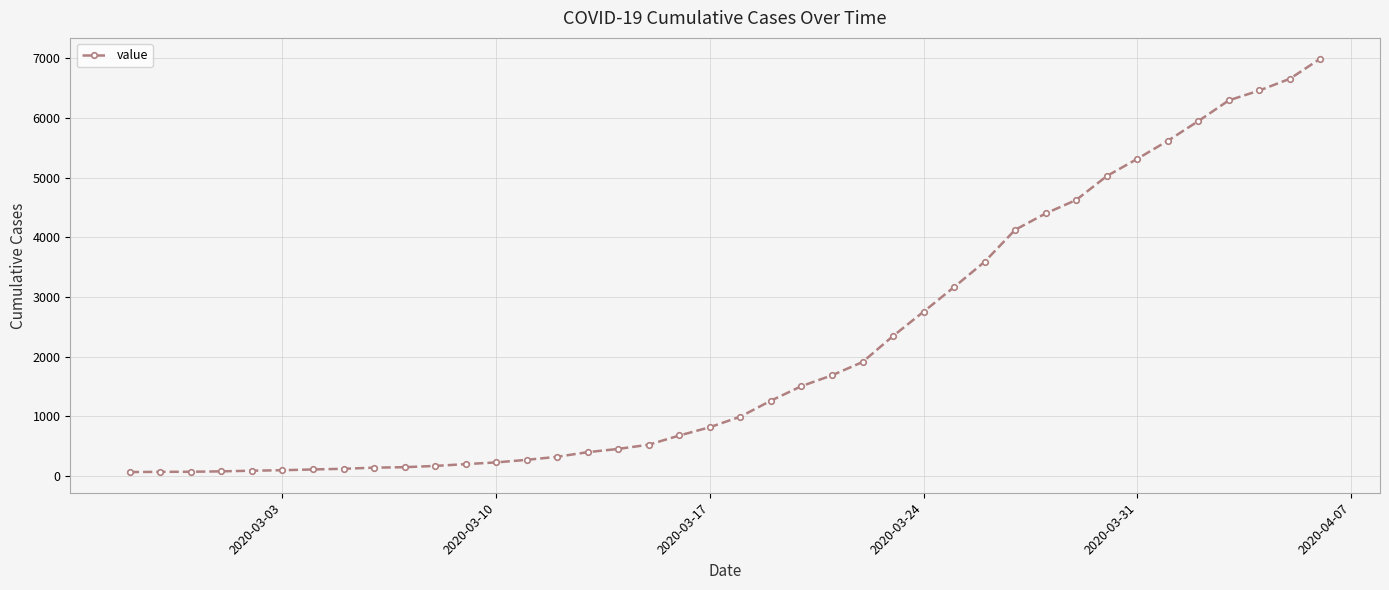

What is the average value?

2142